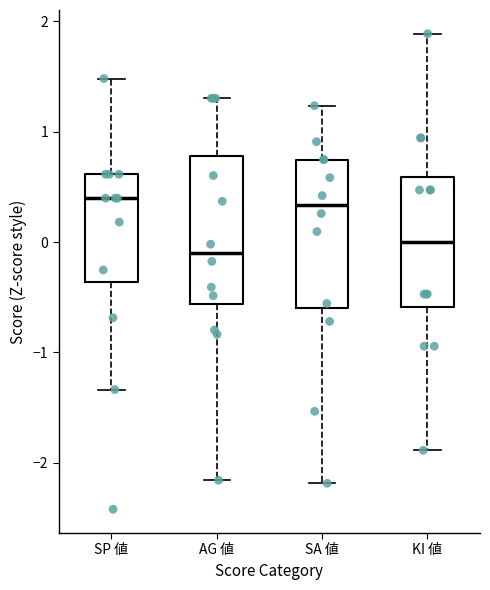

Where does the median line of the box for SA 値 sit on the y-axis? The values are not printed on the chart, so give them approximately, as read against the axis.

0.3